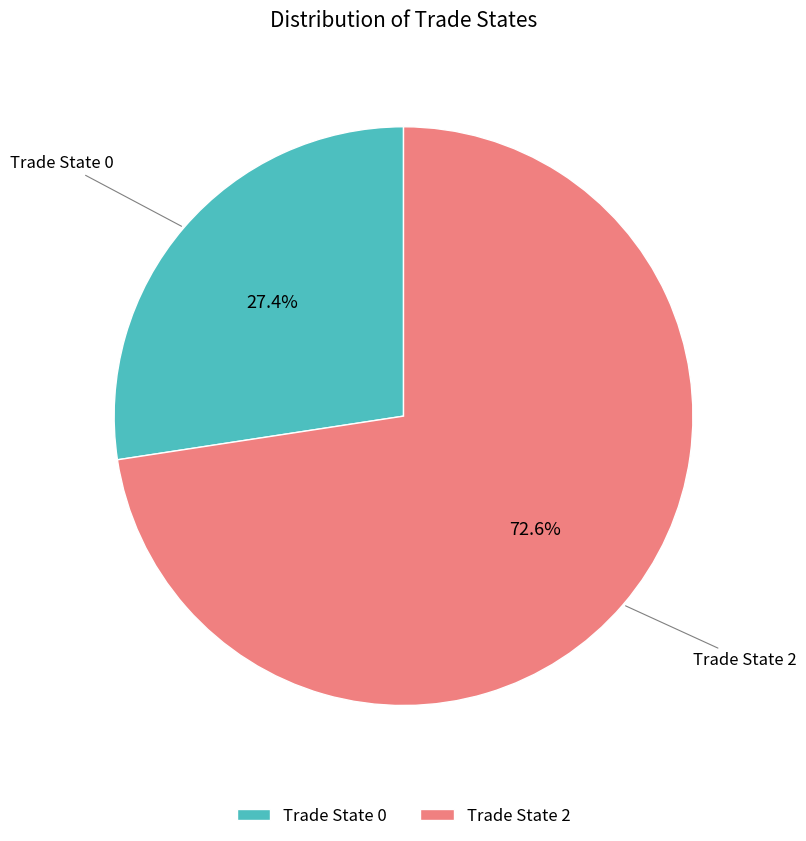

Combined, do Trade State 0 and Trade State 2 account for over 50%?

Yes